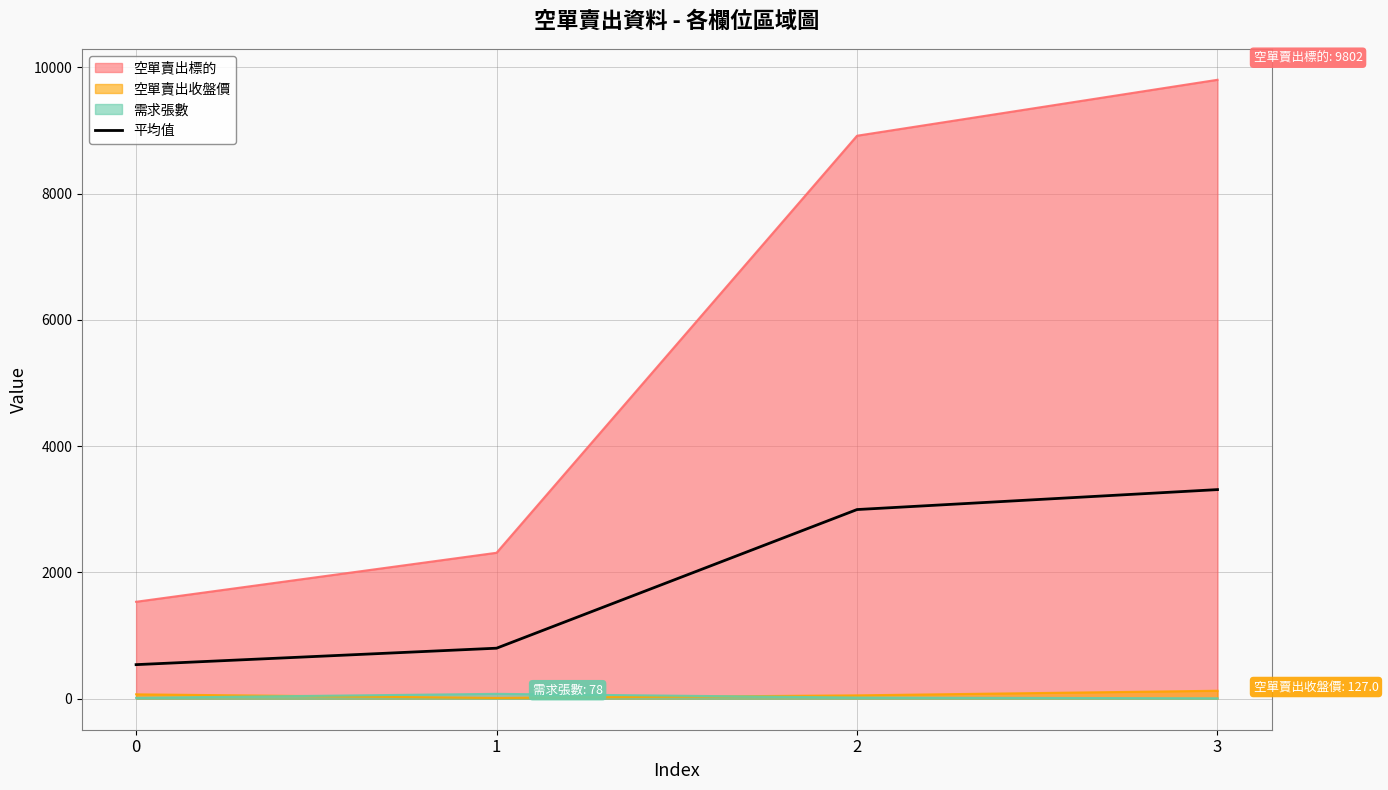

Reading left to right, list all the values displayed in this chart.

540.4	800.9	2996.4	3312.3